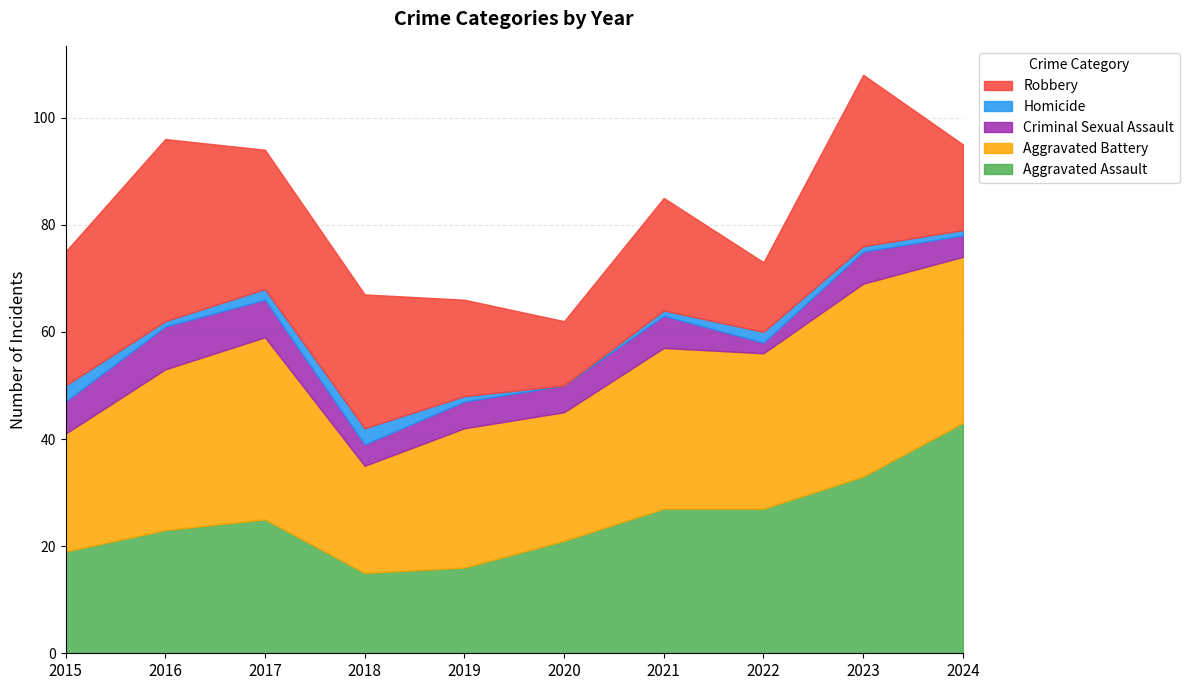

What are all the series names shown in the legend?

Robbery, Homicide, Criminal Sexual Assault, Aggravated Battery, Aggravated Assault